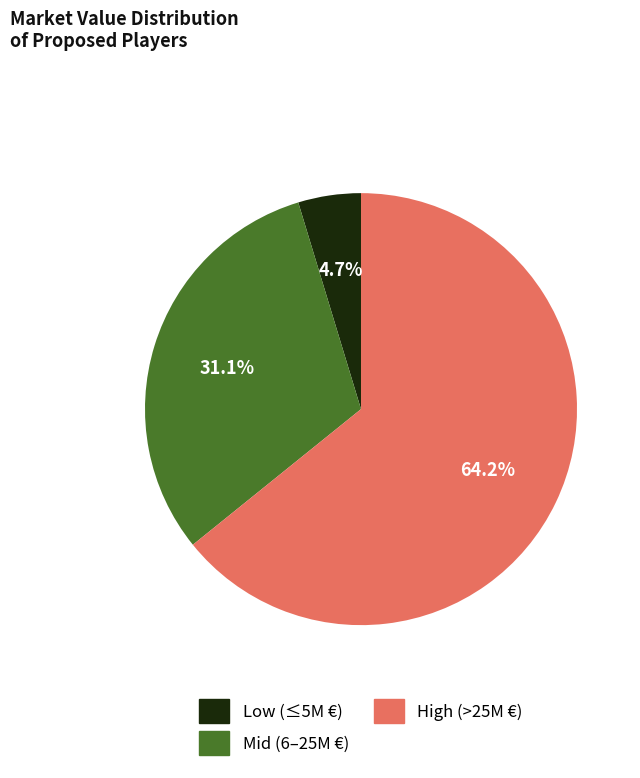

Is there any slice that represents more than half of the pie?

Yes